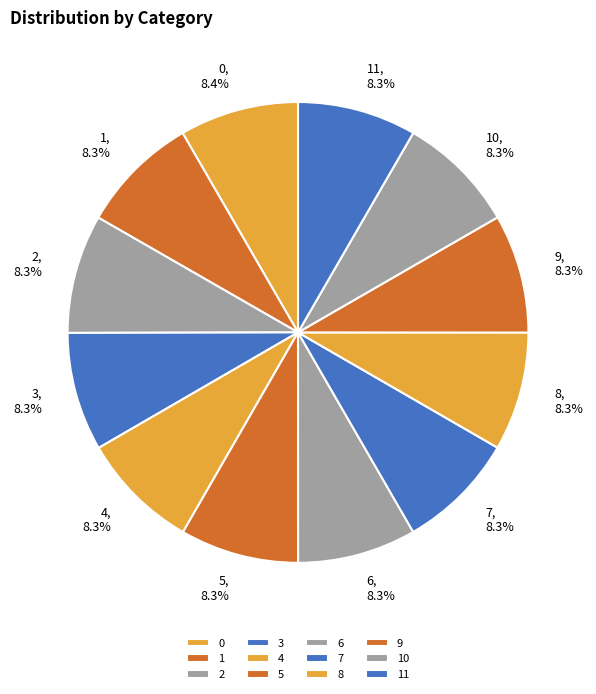

Does 0 account for over 50% of the chart?

No